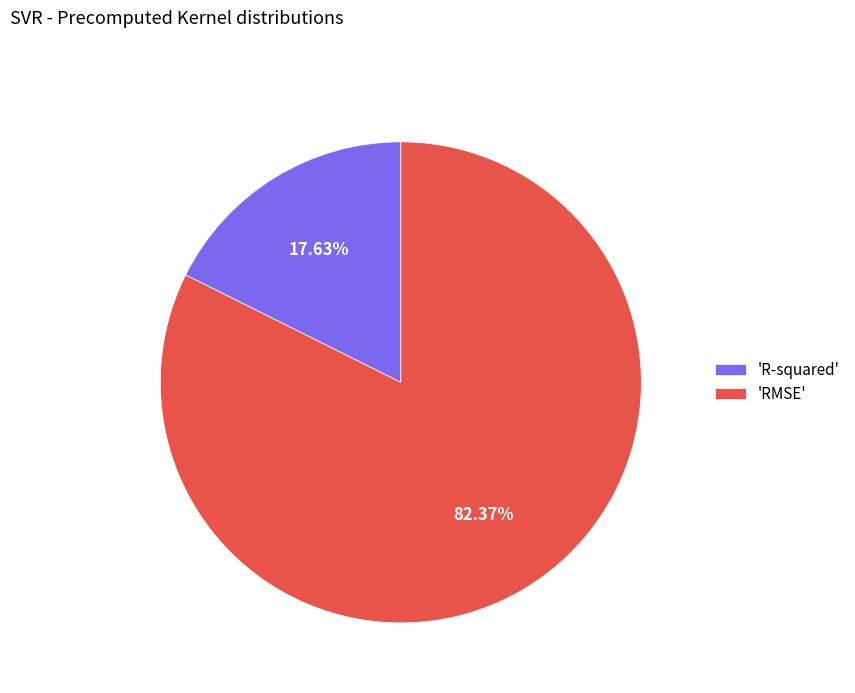

Which category accounts for the majority?

'RMSE'